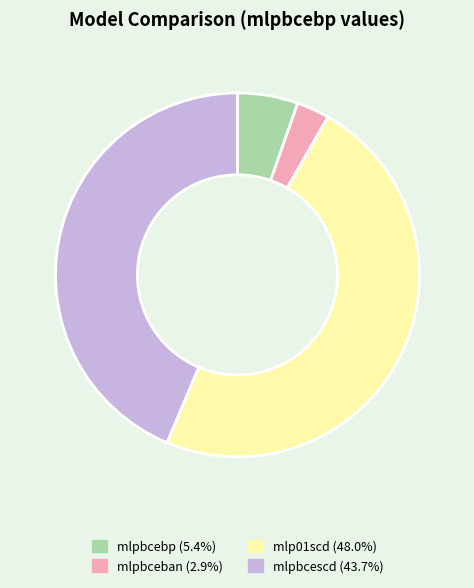

Which category has the biggest portion of the pie?

mlp01scd